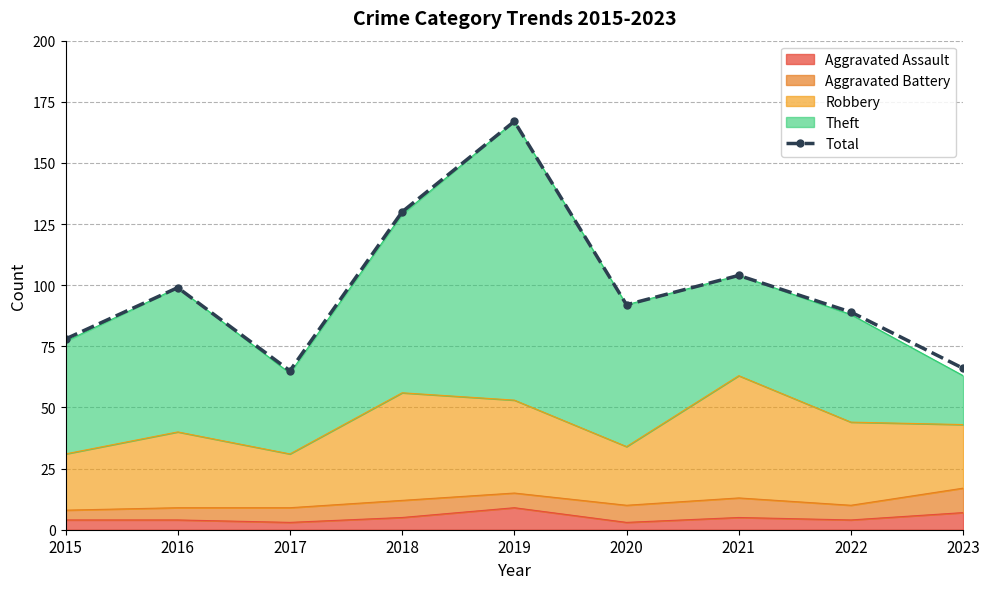

Which category has the lowest value across all series?

2017